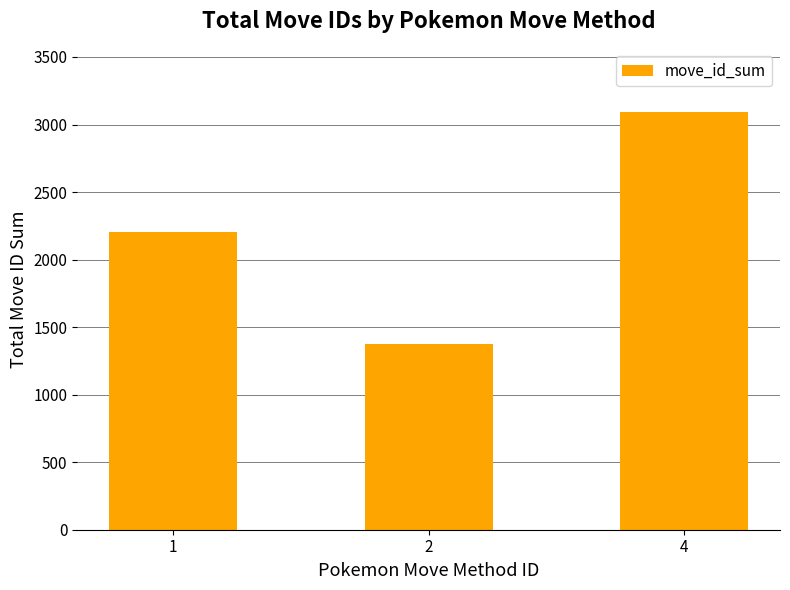

How many series are shown in this chart?

1